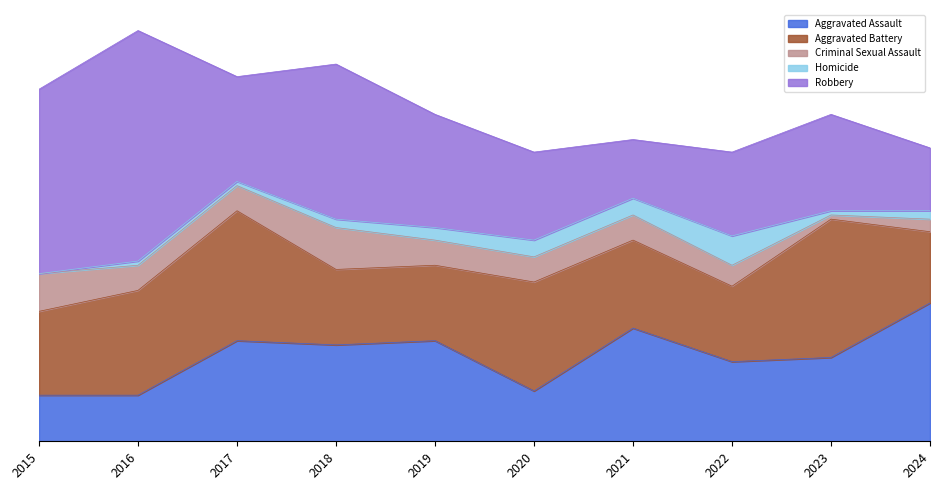

Reading left to right, what are all the values shown in this chart?

Aggravated Assault: 11	11	24	23	24	12	27	19	20	33
Aggravated Battery: 20	25	31	18	18	26	21	18	33	17
Criminal Sexual Assault: 9	6	6	10	6	6	6	5	1	3
Homicide: 0	1	1	2	3	4	4	7	1	2
Robbery: 44	55	25	37	27	21	14	20	23	15